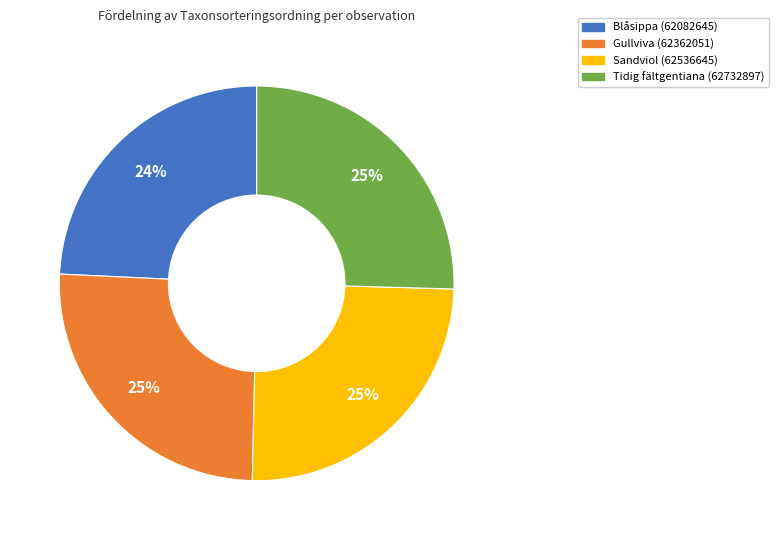

Approximately how many times larger is the value at Gullviva (62362051) compared to Blåsippa (62082645)?

1.0